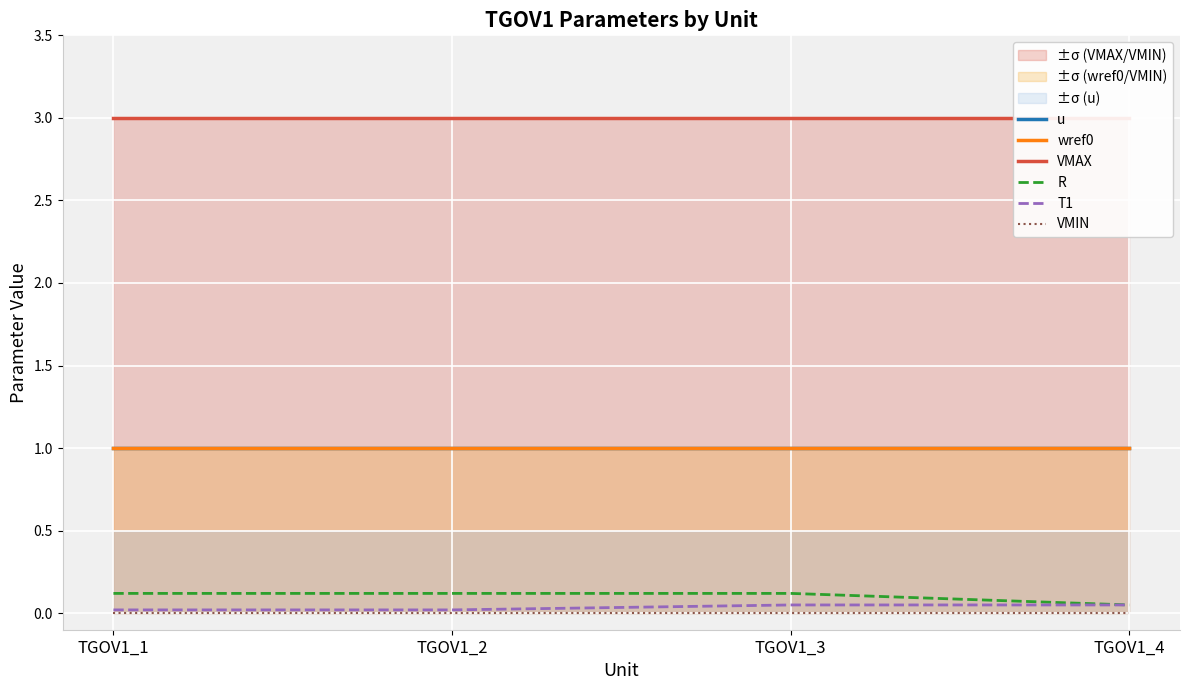

What are all the series names shown in the legend?

u, wref0, VMAX, R, T1, VMIN